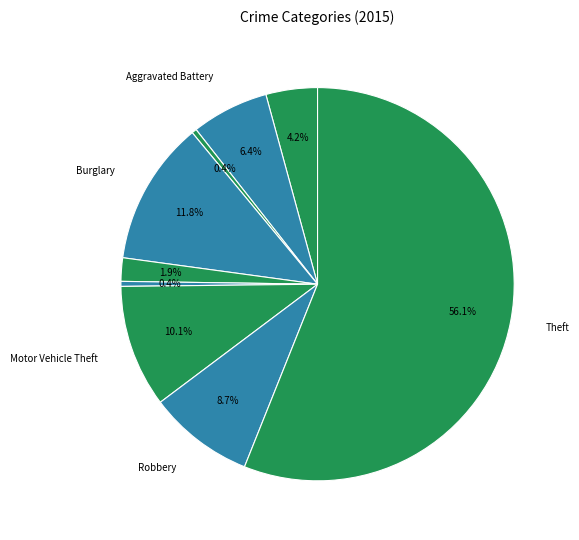

How many slices are in this pie chart?

9